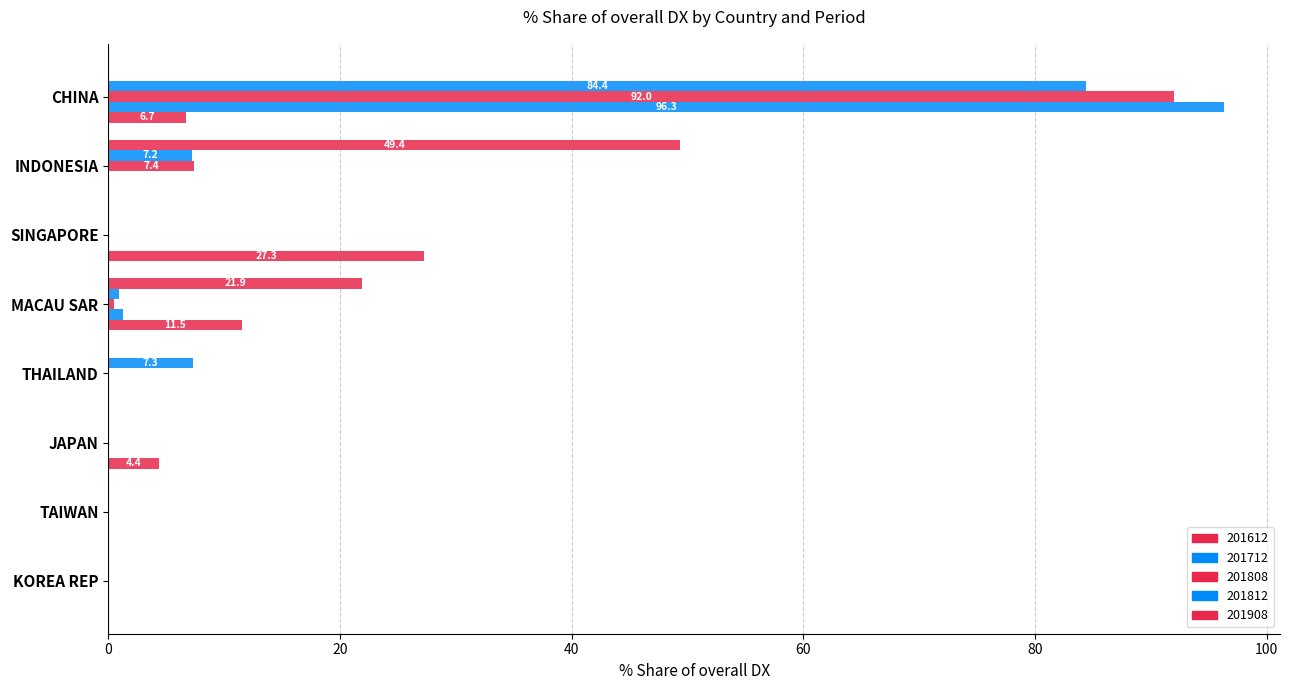

Between SINGAPORE and CHINA, which is larger?

SINGAPORE